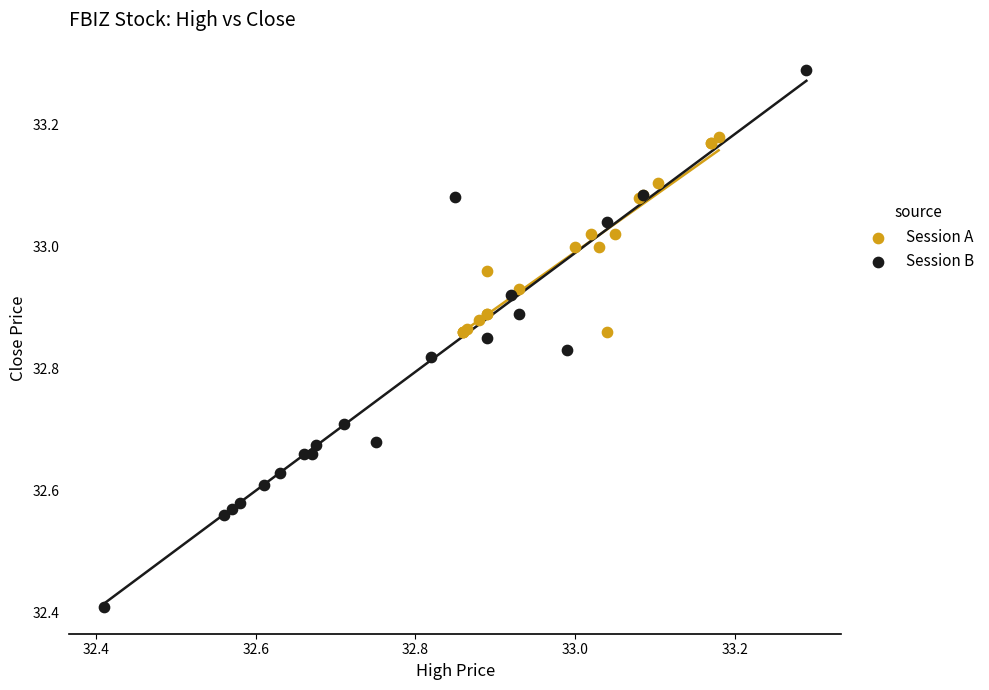

Which series contains the lowest Y value?

Session B